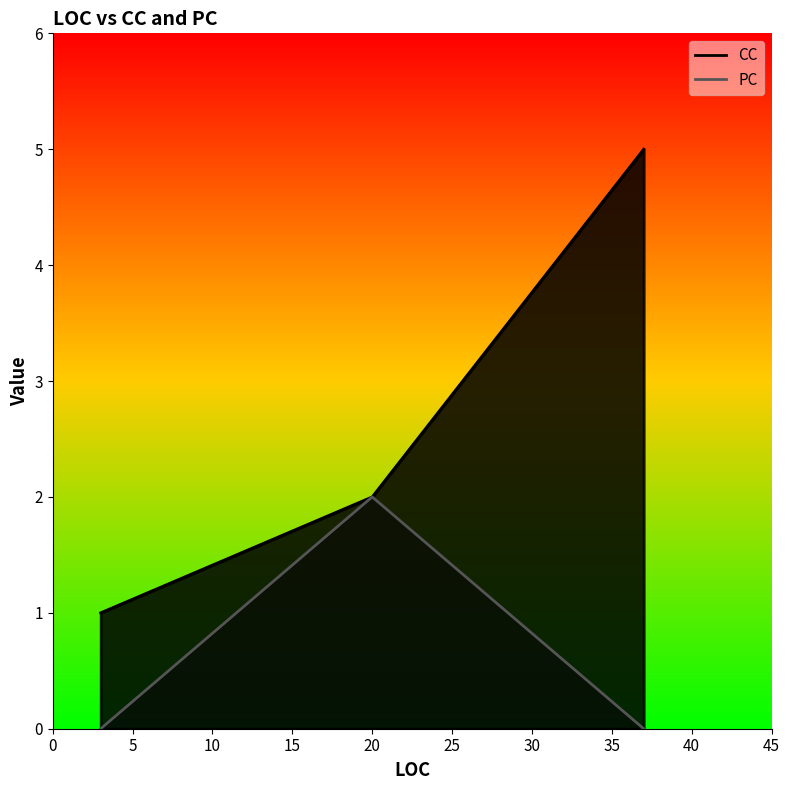

The value of CC at 20 is 2. True or false?

True